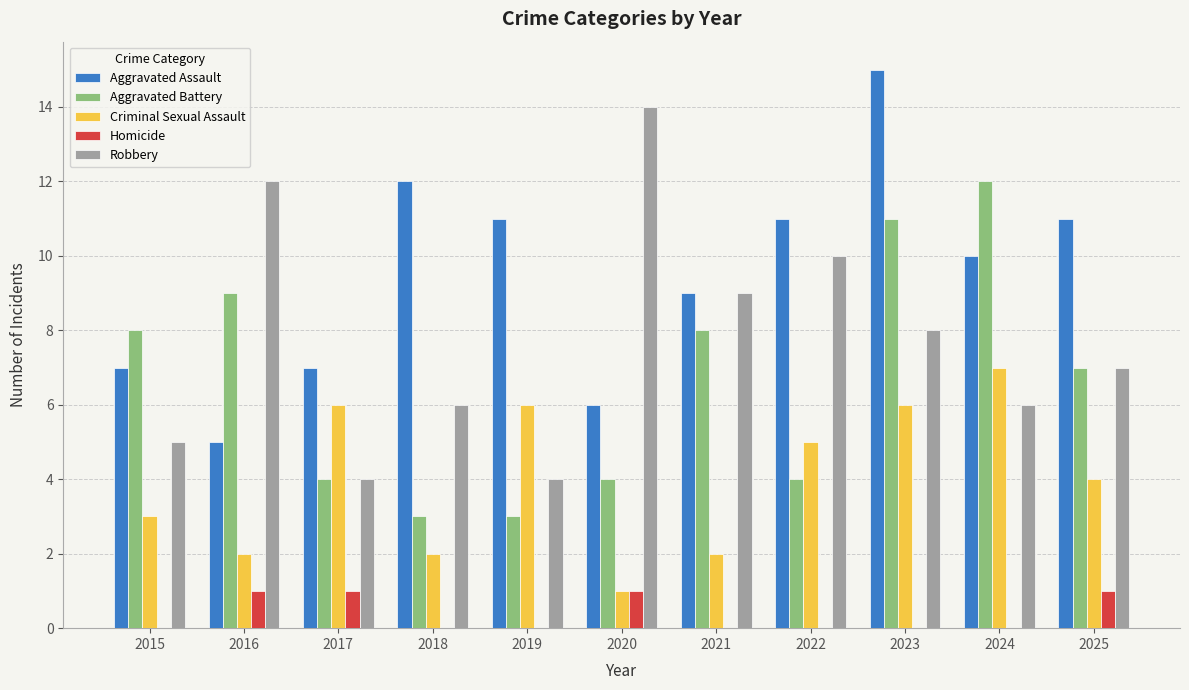

Reading left to right, extract all data points from this chart.

Aggravated Assault: 2015=7	2016=5	2017=7	2018=12	2019=11	2020=6	2021=9	2022=11	2023=15	2024=10	2025=11
Aggravated Battery: 2015=8	2016=9	2017=4	2018=3	2019=3	2020=4	2021=8	2022=4	2023=11	2024=12	2025=7
Criminal Sexual Assault: 2015=3	2016=2	2017=6	2018=2	2019=6	2020=1	2021=2	2022=5	2023=6	2024=7	2025=4
Homicide: 2015=0	2016=1	2017=1	2018=0	2019=0	2020=1	2021=0	2022=0	2023=0	2024=0	2025=1
Robbery: 2015=5	2016=12	2017=4	2018=6	2019=4	2020=14	2021=9	2022=10	2023=8	2024=6	2025=7